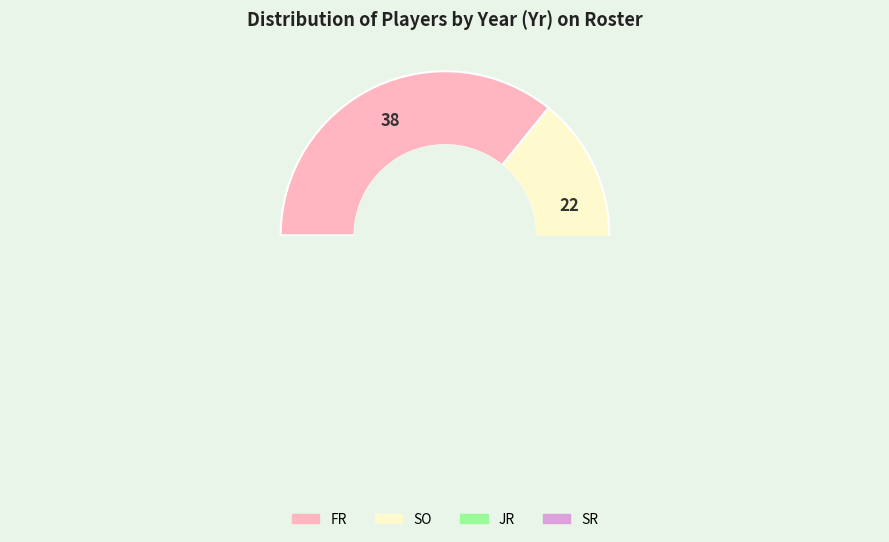

Count the number of slices in the pie.

4